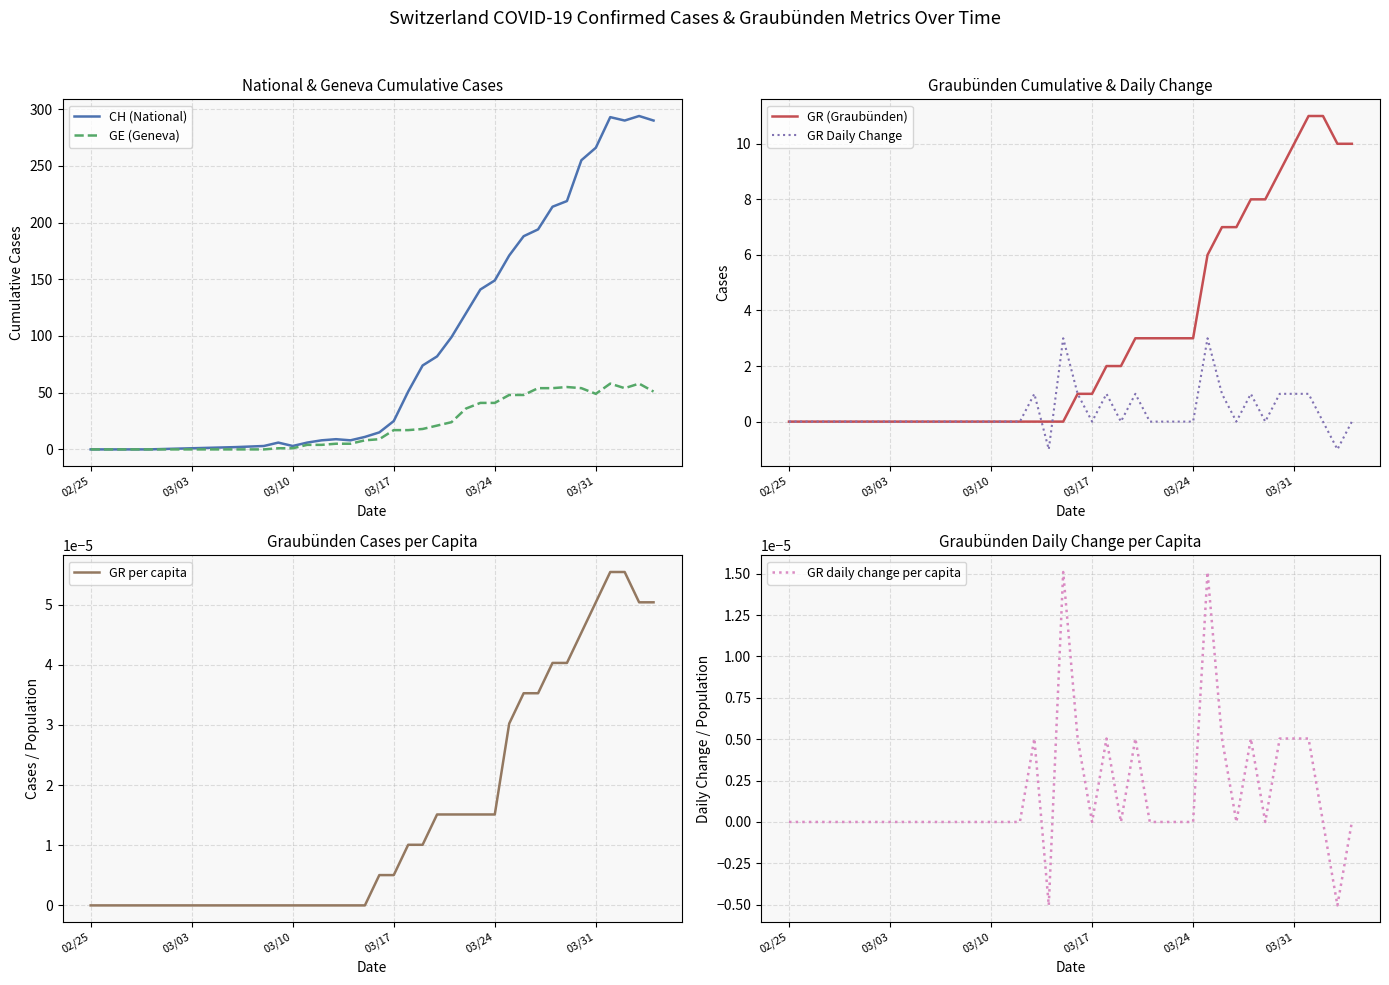

Which series has the widest spread of values?

CH (National)